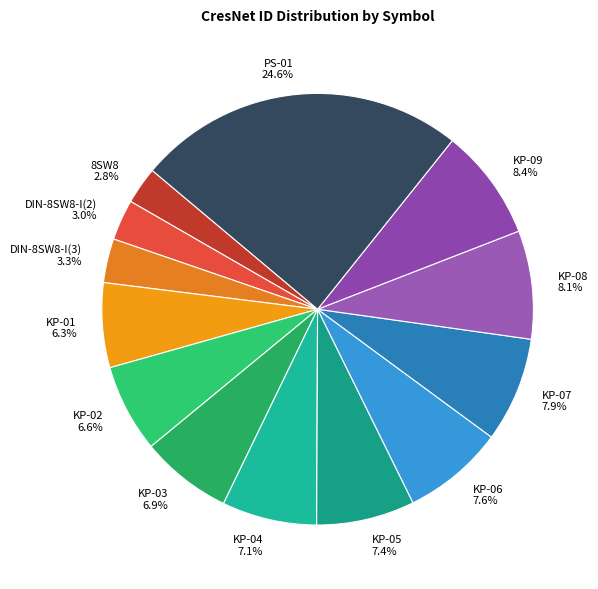

Is there any slice that represents more than half of the pie?

No